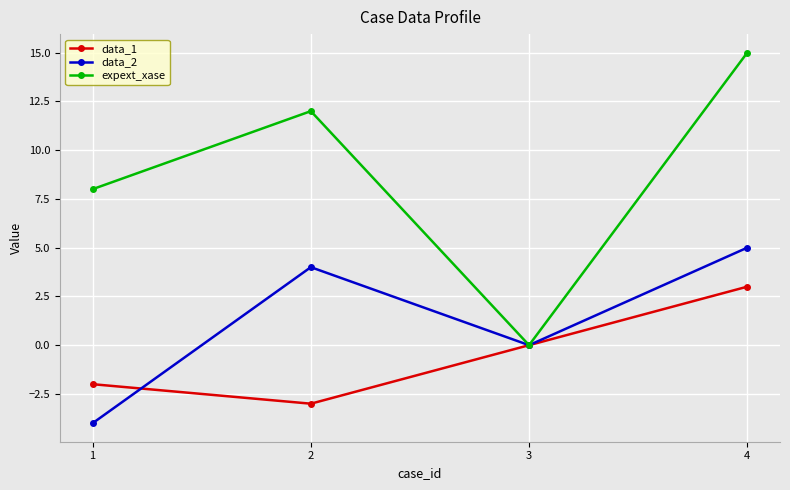

What is the average value of the data_2 series?

1